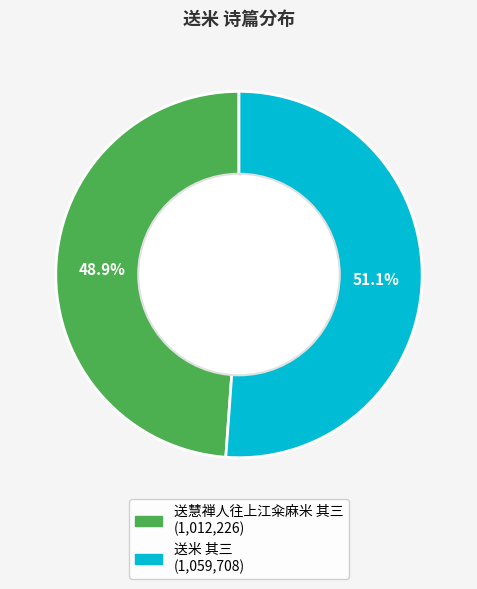

Count the number of slices in the pie.

2